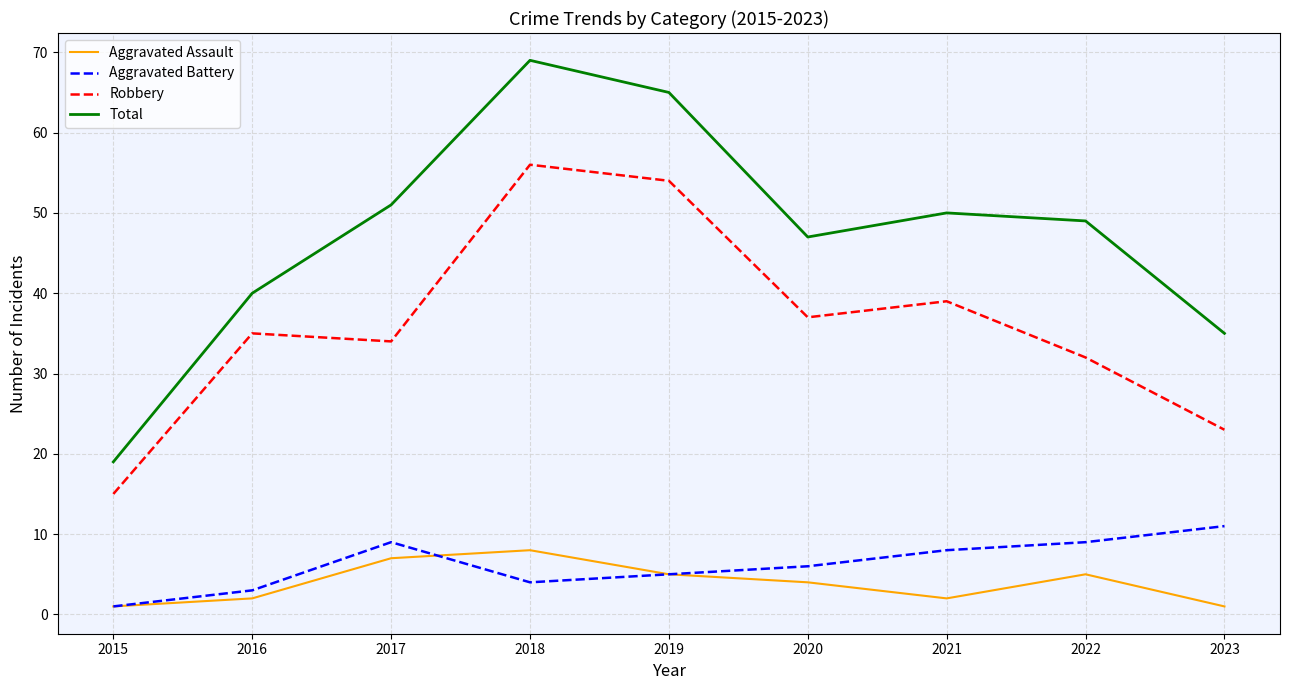

What is the difference between the highest and lowest values at 2021?

48